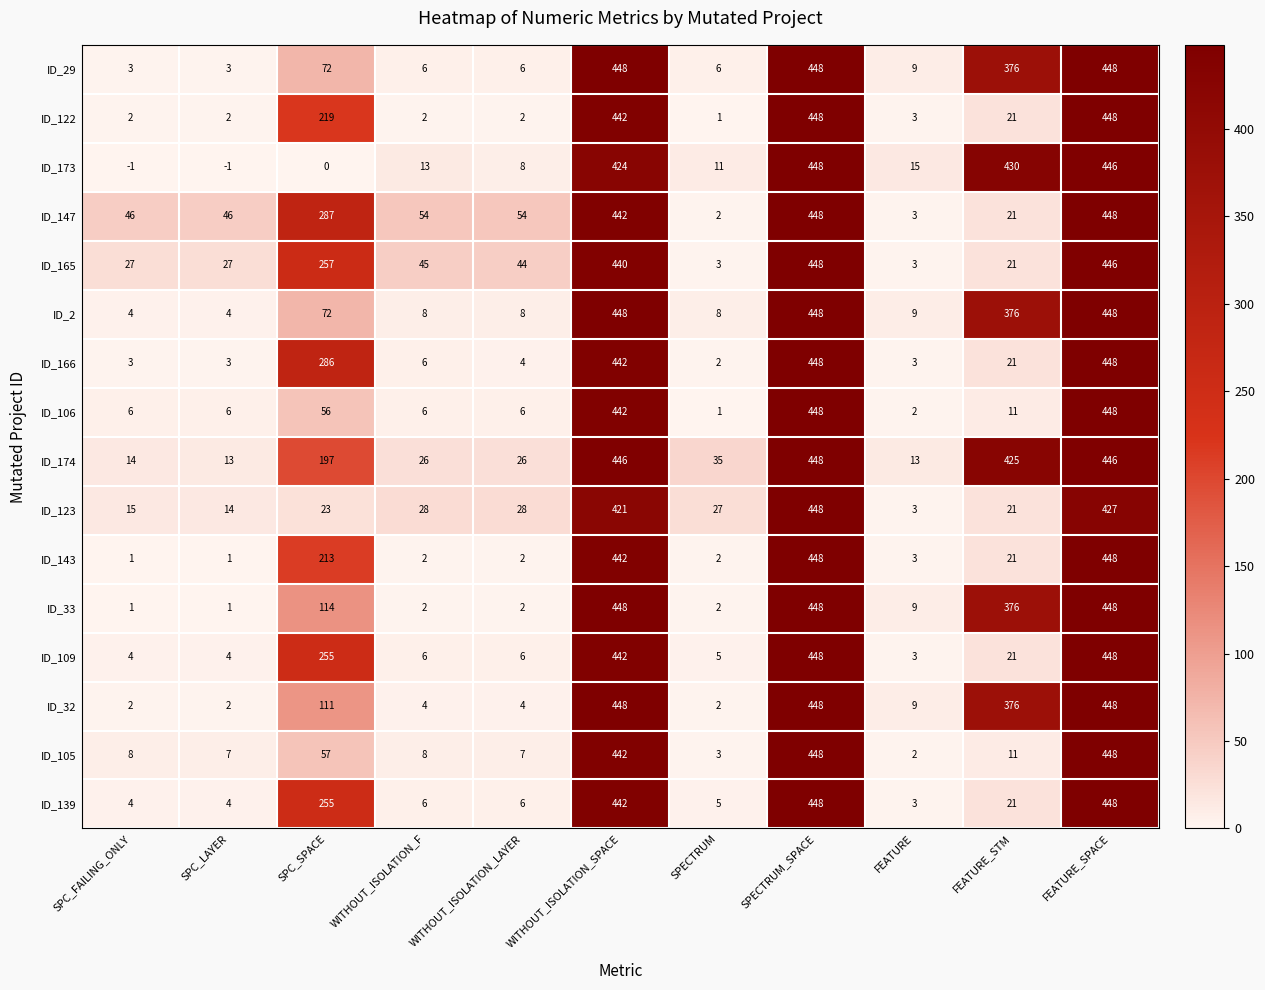

At which label is ID_122 closest to 224?

SPC_SPACE